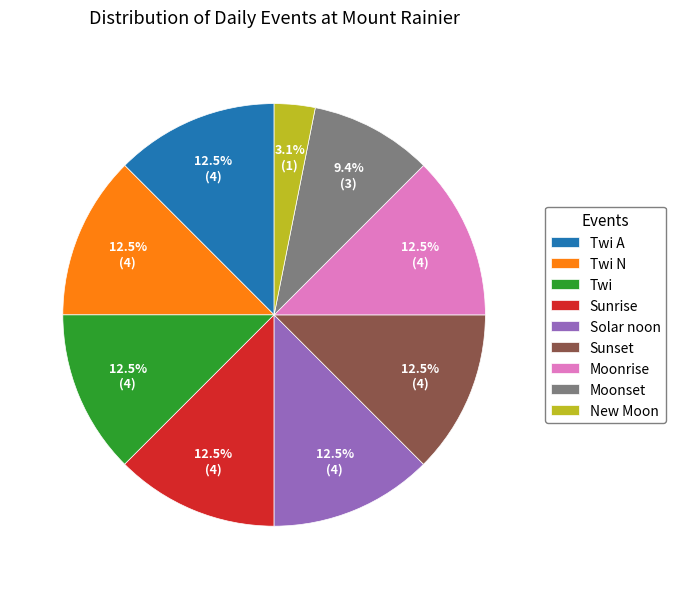

What is the smallest slice in the pie chart?

New Moon